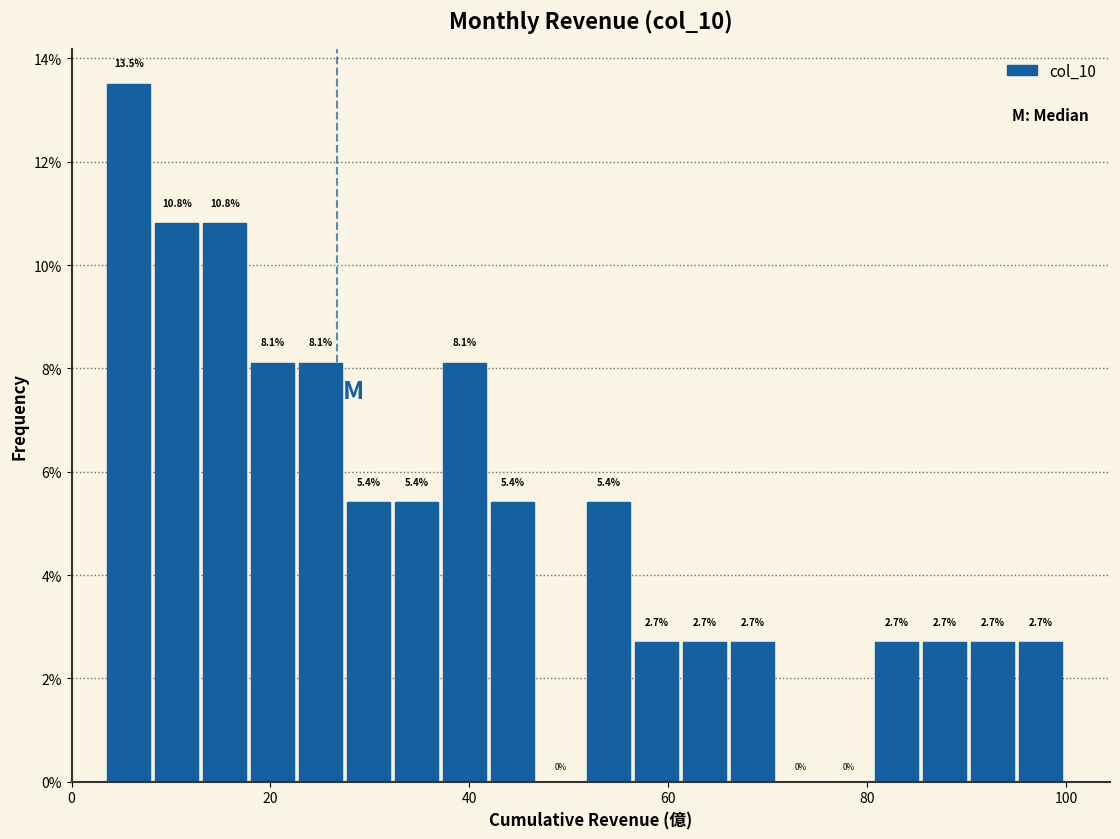

Read against the x-axis, roughly where is the centre of the tallest bar?

6